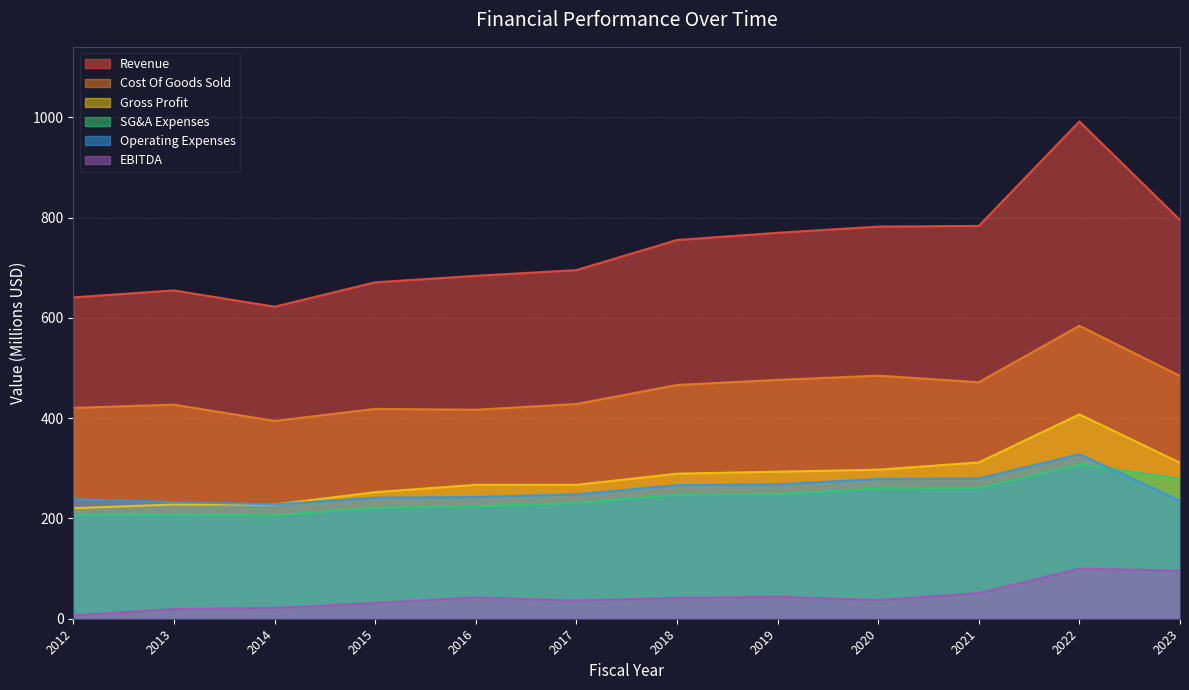

In Operating Expenses, how many points are lower than both neighbors (excluding endpoints)?

1